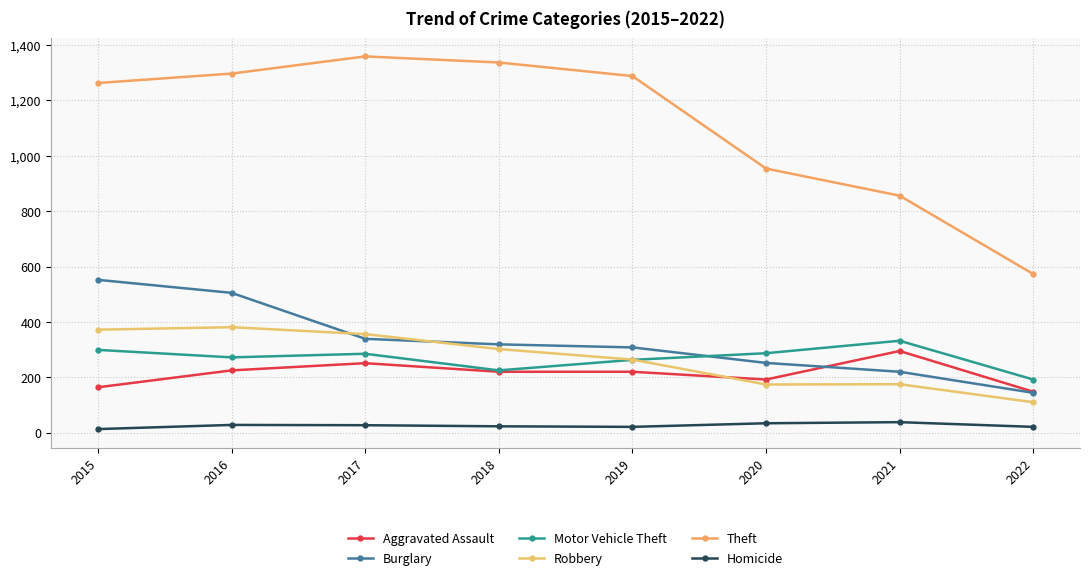

What is the spread (max minus min) of values at 2020?

920